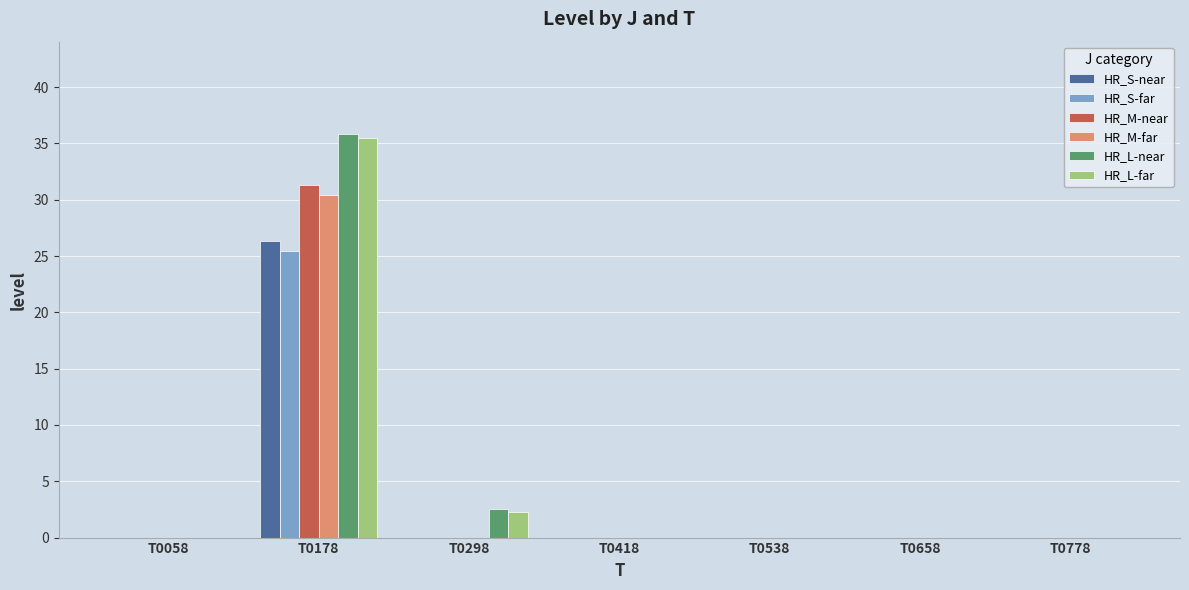

What is the total value across all series at T0298?

4.7